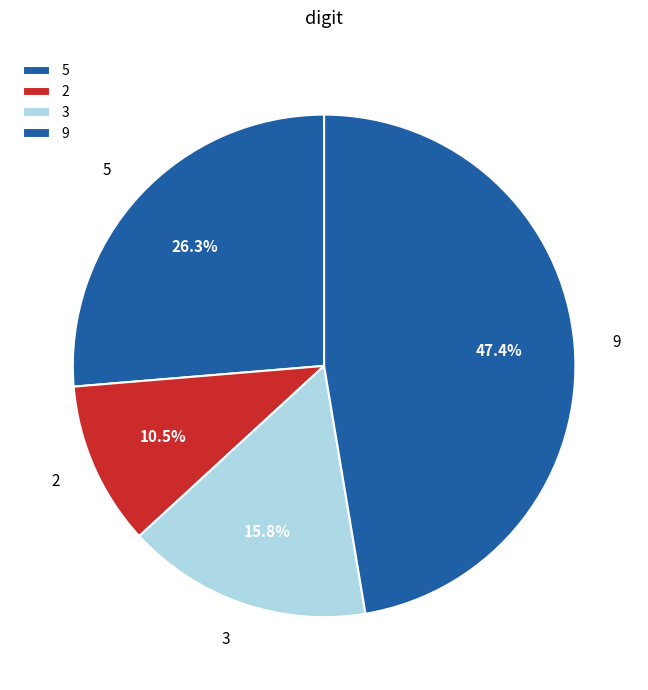

Approximately how many times larger is the value at 3 compared to 2?

1.5